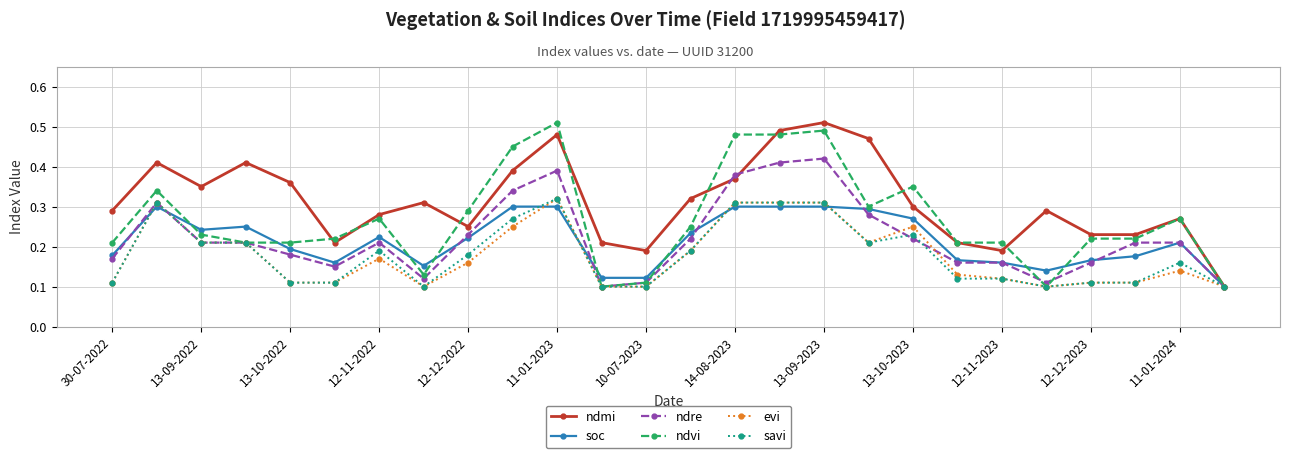

How many soc values are between 0 and 1?

26